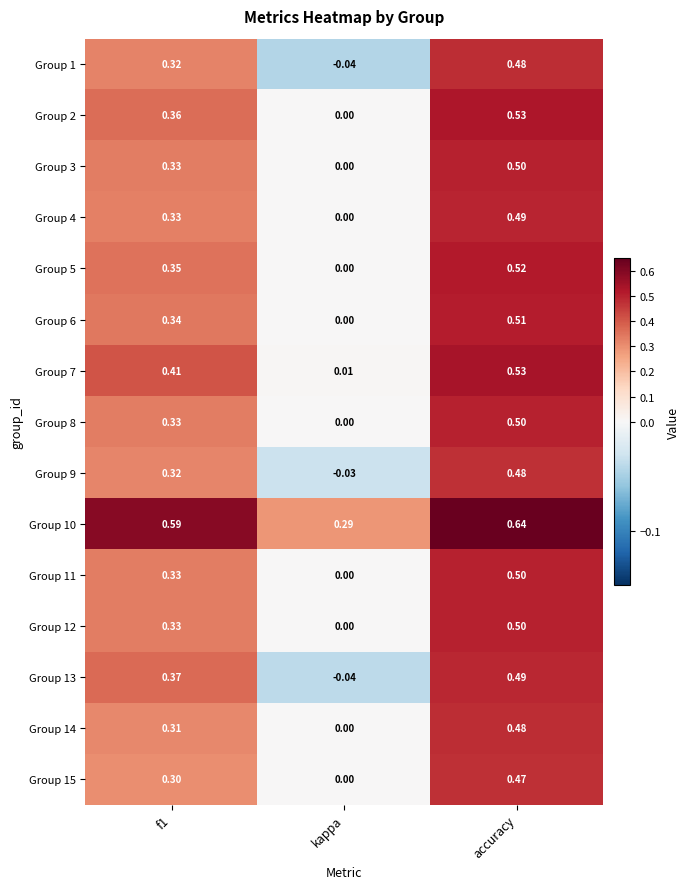

How many distinct data groups are displayed?

15